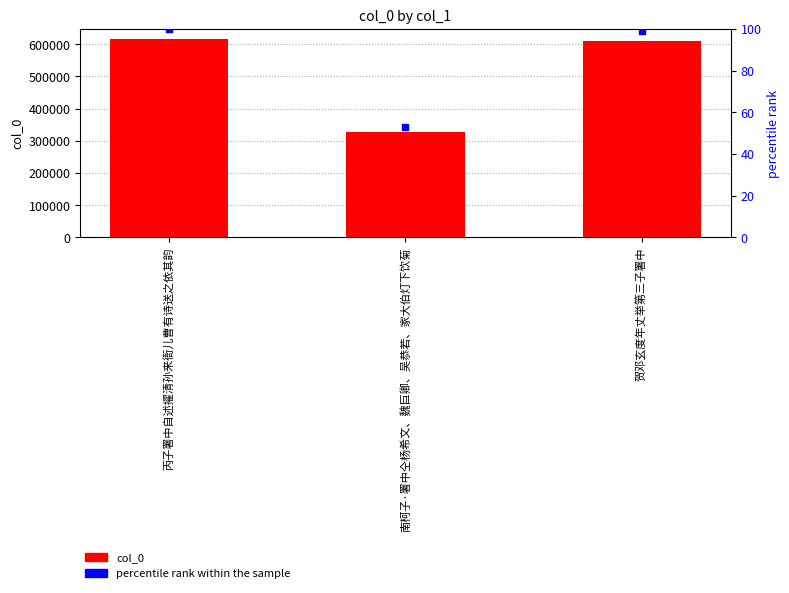

Which series has the widest spread of Y values?

col_0